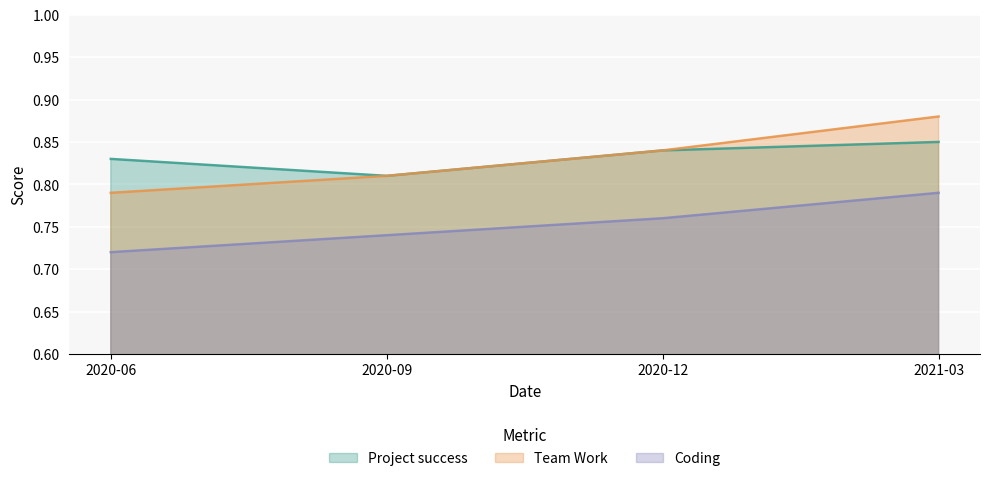

The Project success series shows 0.8 at 2020-12. True or false?

True